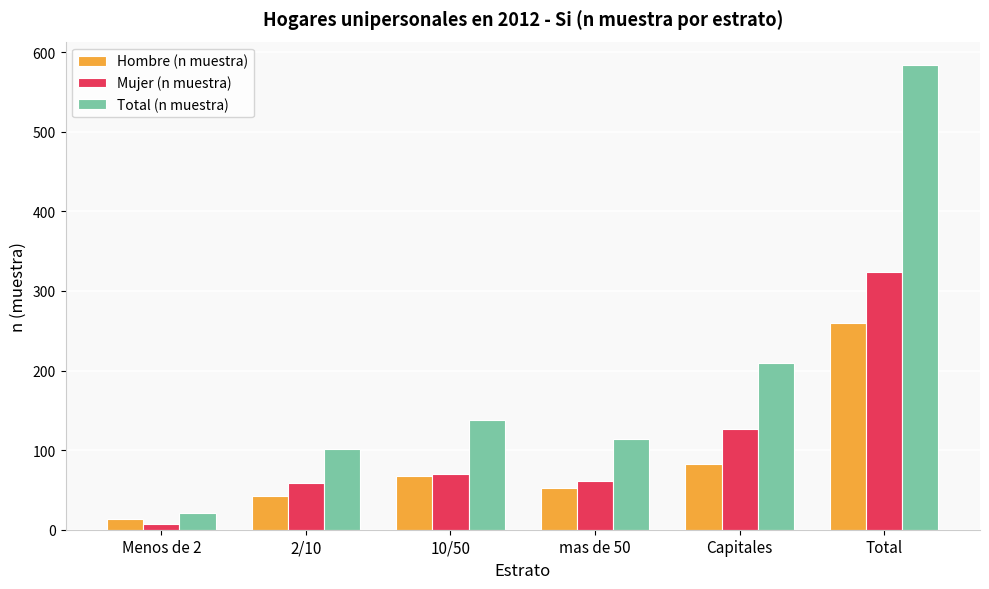

How many values in the Mujer (n muestra) series are below 70?

3